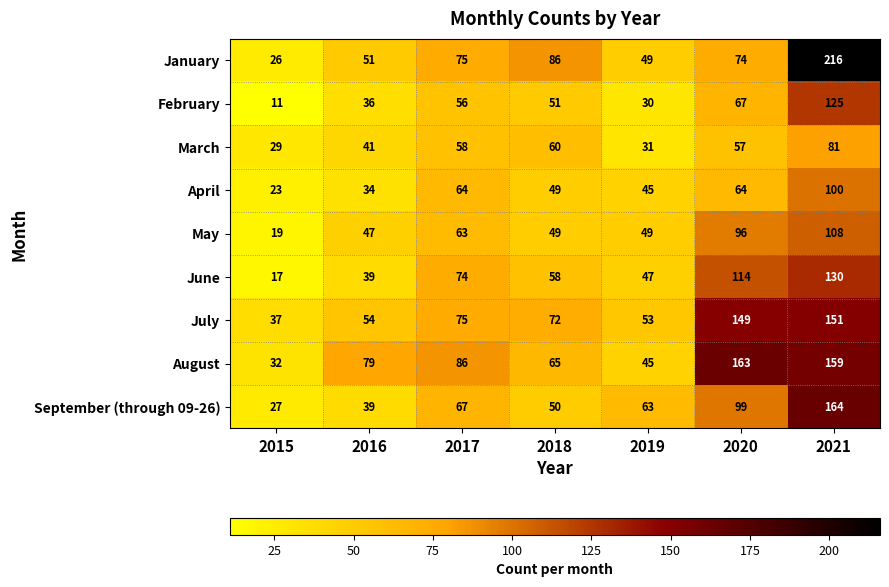

Between 2015 and 2021, which series saw the biggest shift?

January